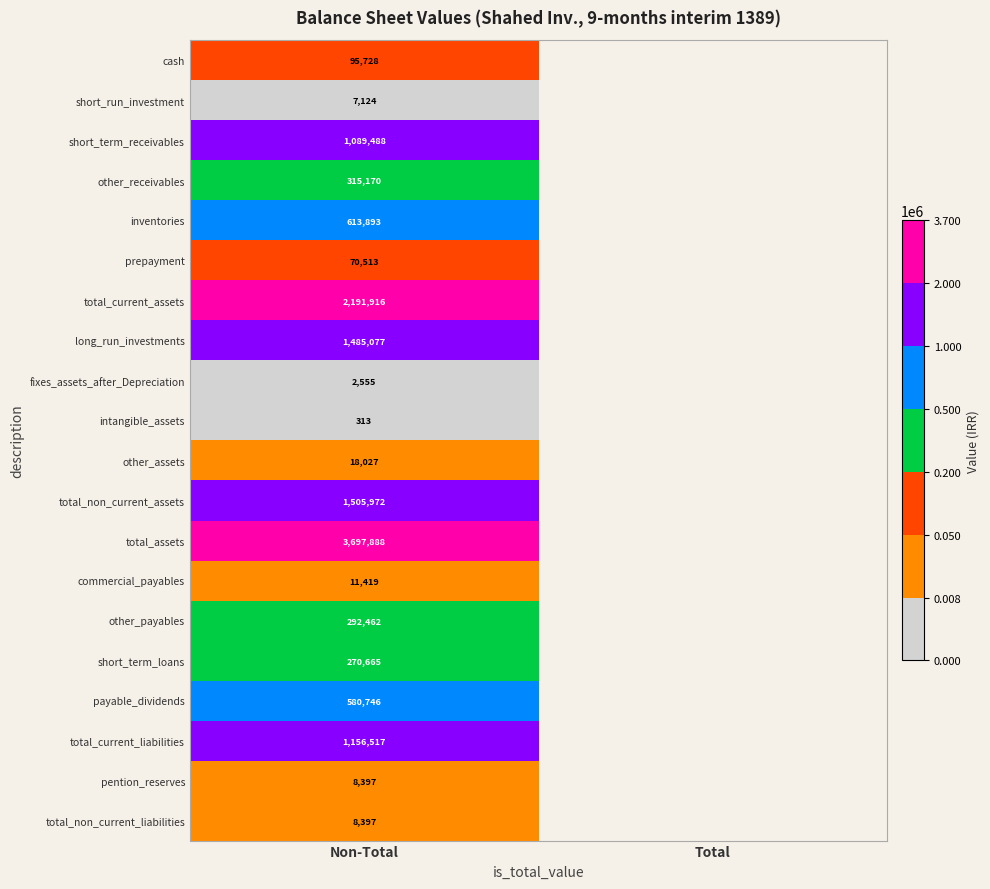

What is the total value across all series at Non-Total?

13422267